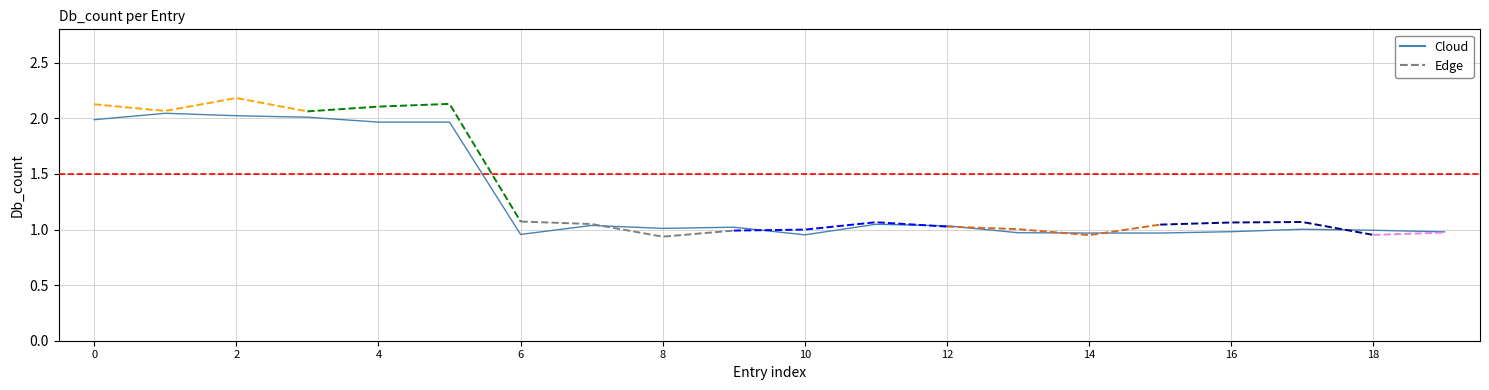

What are all the series names shown in the legend?

Cloud, Edge